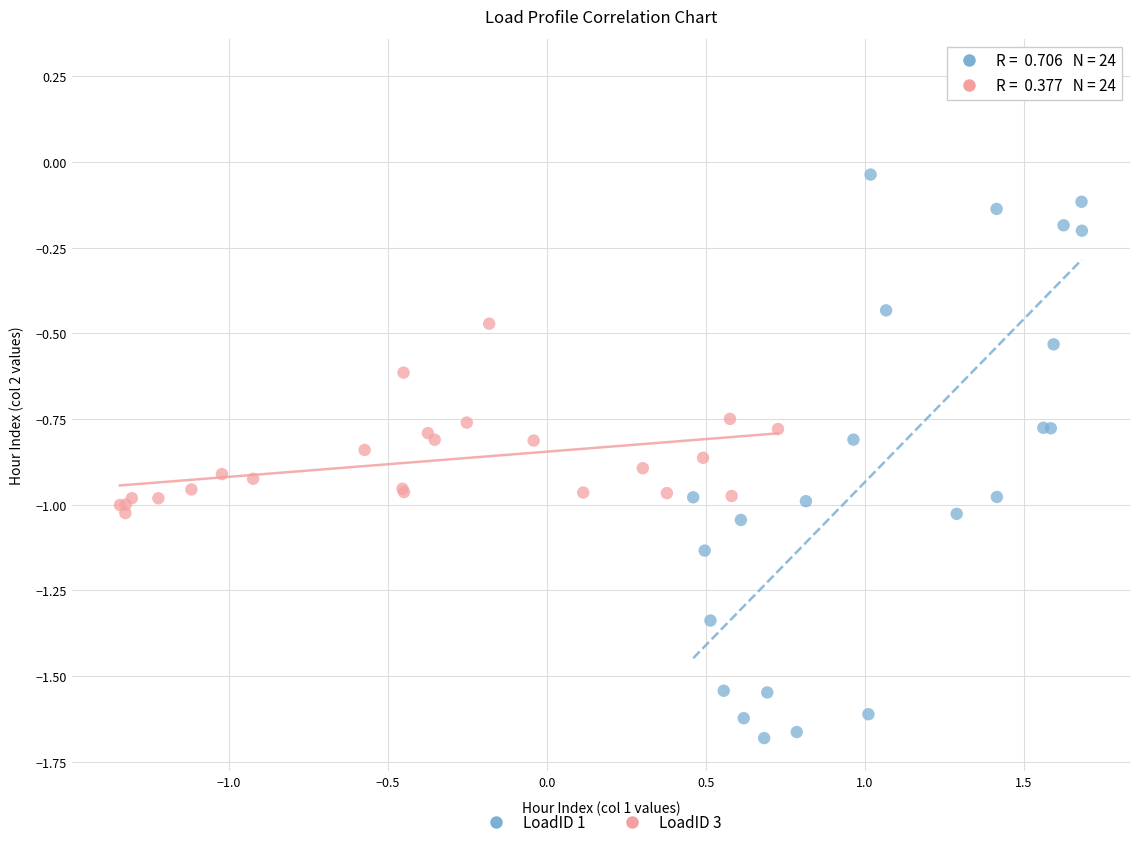

Which series has the widest spread of Y values?

LoadID 1